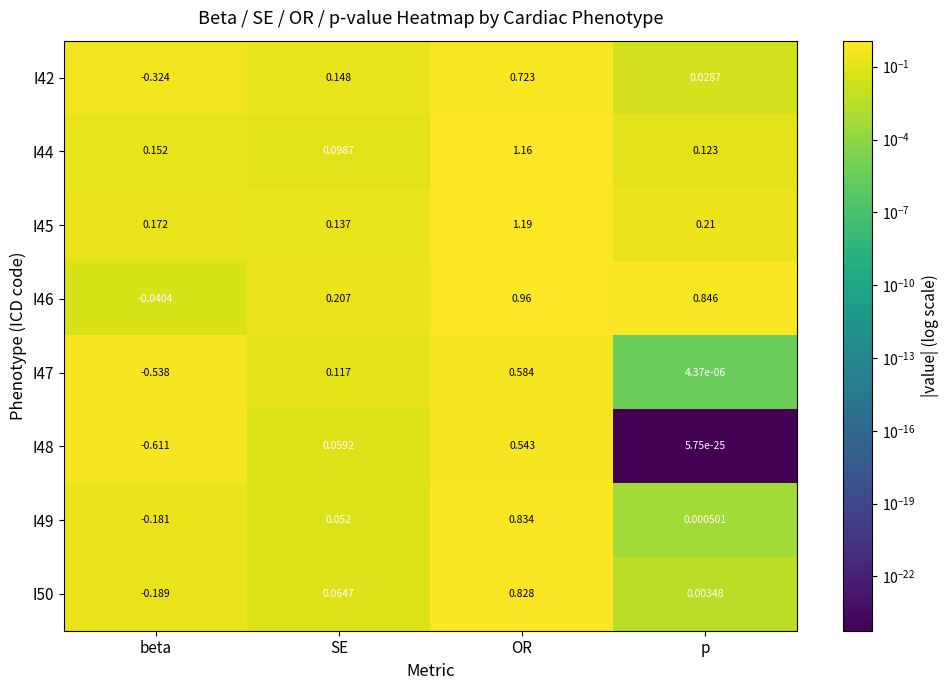

Where is I46 nearest to the value 0?

beta